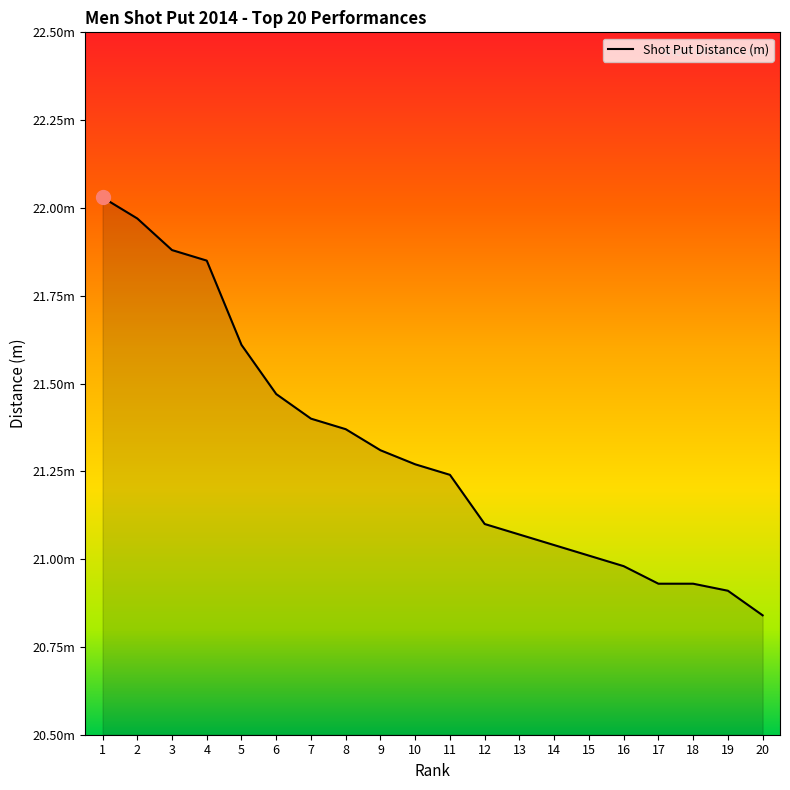

Reading right to left, list all the values displayed in this chart.

20=20.8	19=20.9	18=20.9	17=20.9	16=21.0	15=21.0	14=21.0	13=21.1	12=21.1	11=21.2	10=21.3	9=21.3	8=21.4	7=21.4	6=21.5	5=21.6	4=21.9	3=21.9	2=22.0	1=22.0